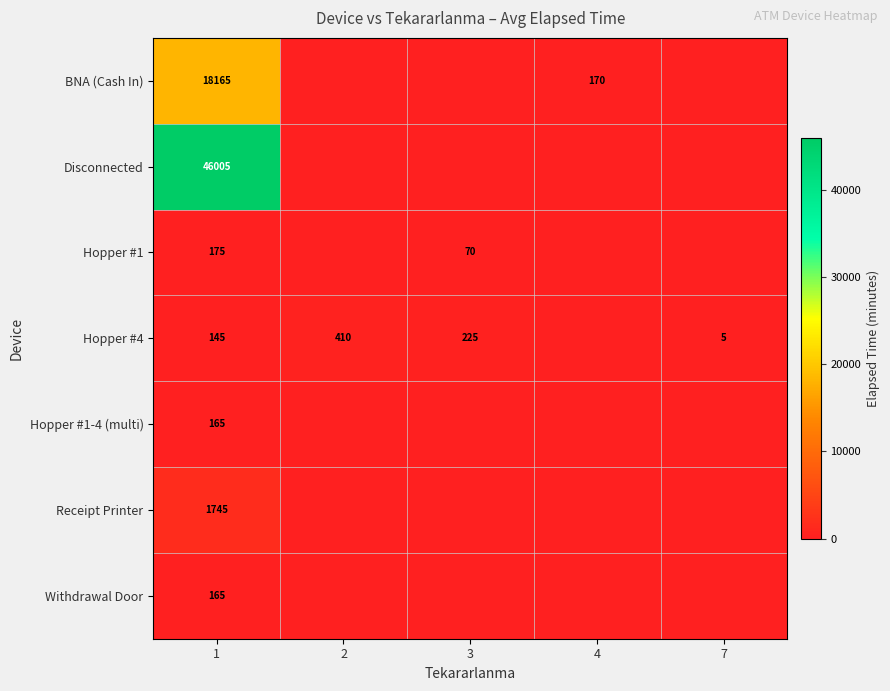

The Hopper #1-4 (multi) series shows 54 at 1. True or false?

False